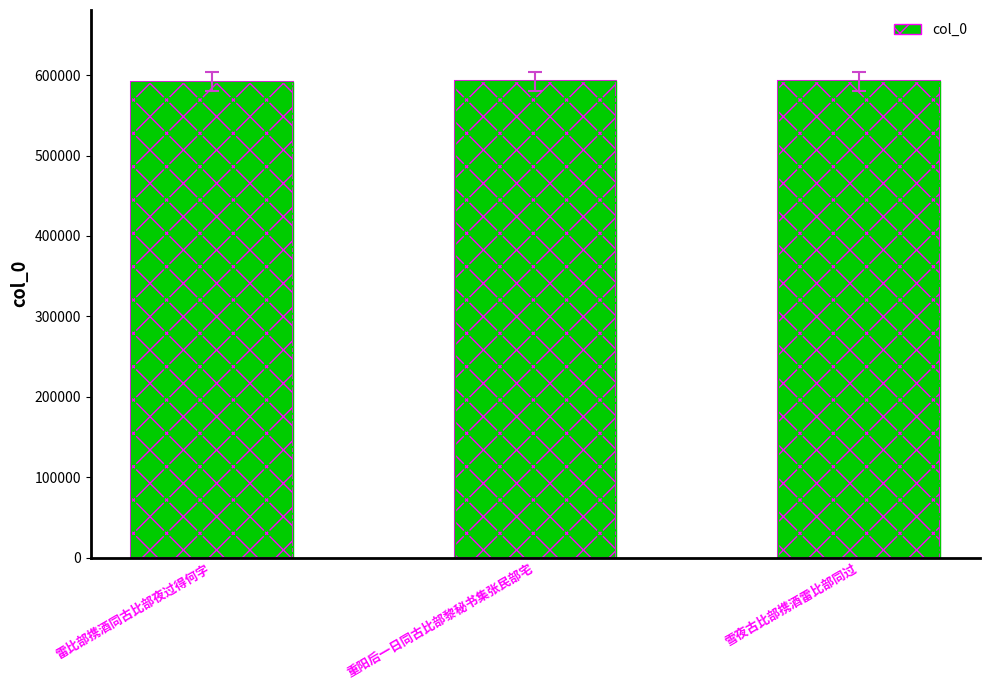

What is the approximate value at 雷比部携酒同古比部夜过得何字, to the nearest 5?

592005